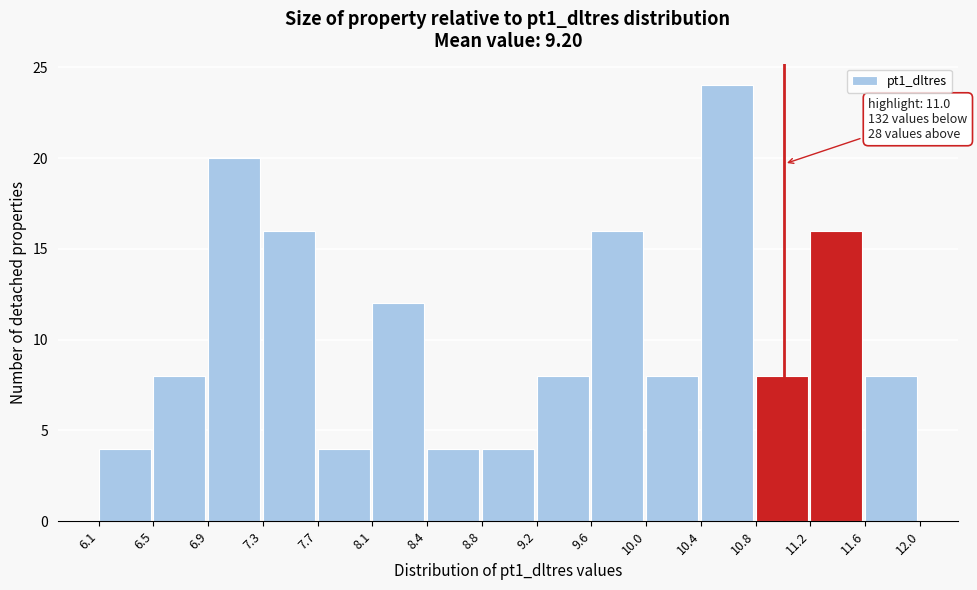

Over which range of the x-axis is the bar tallest?

10.4 to 10.8